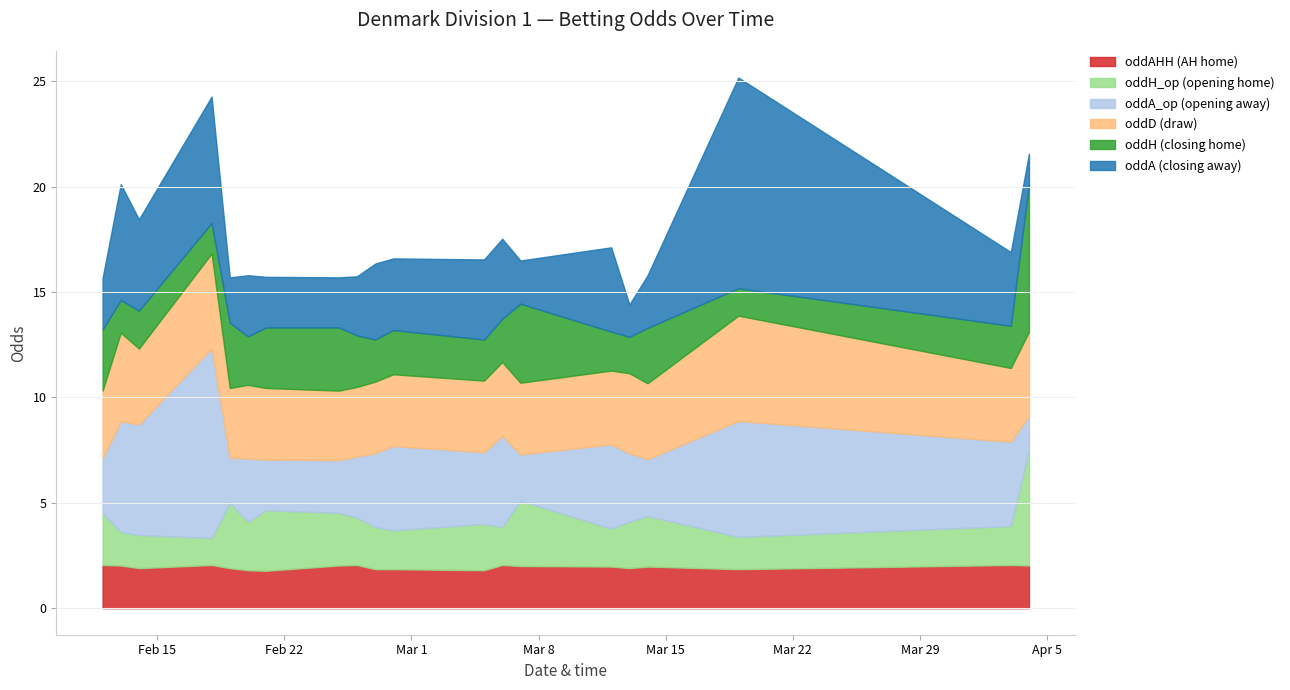

What is the approximate value of oddH at 2021-04-03?

2.0